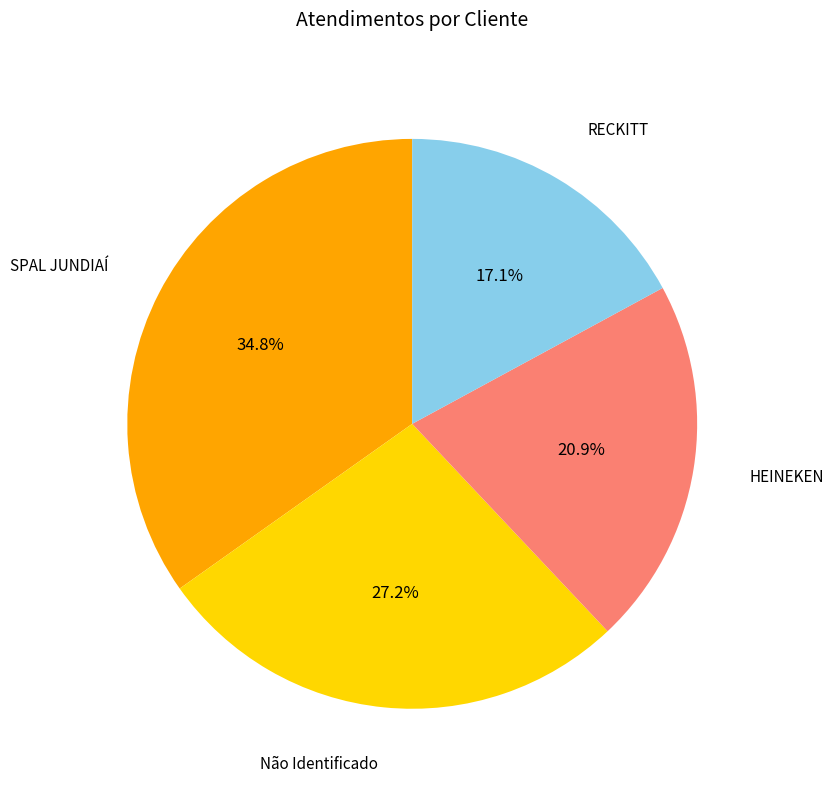

Which slice is the smallest?

RECKITT